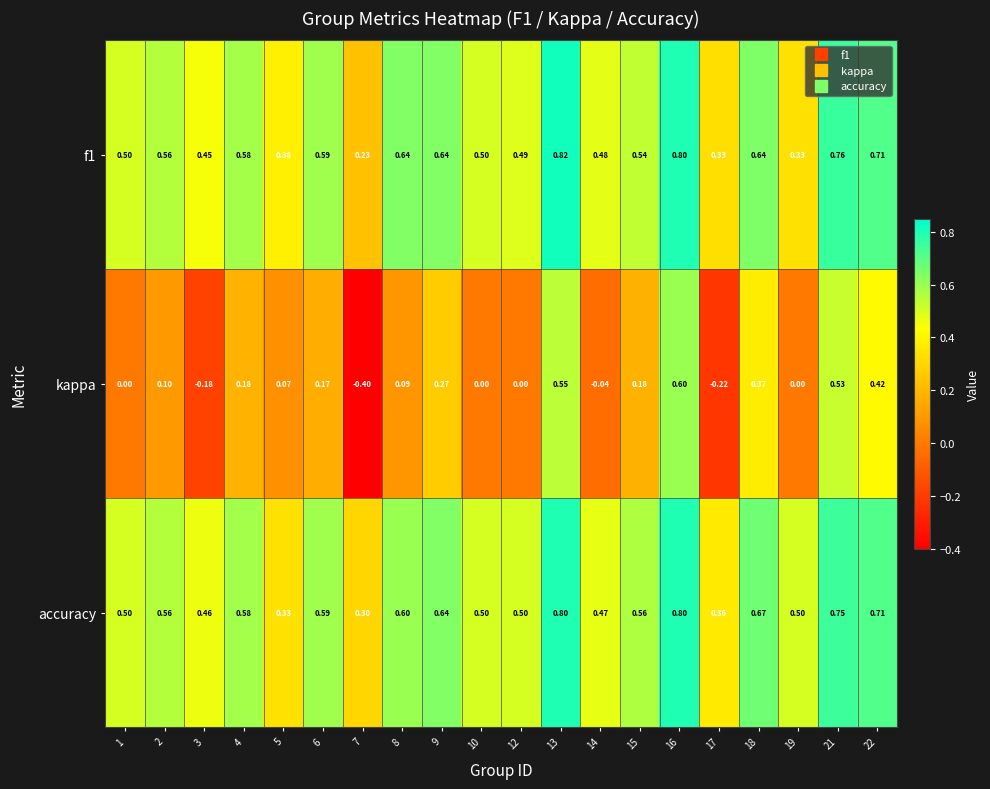

Between 5 and 6, which series saw the biggest shift?

accuracy